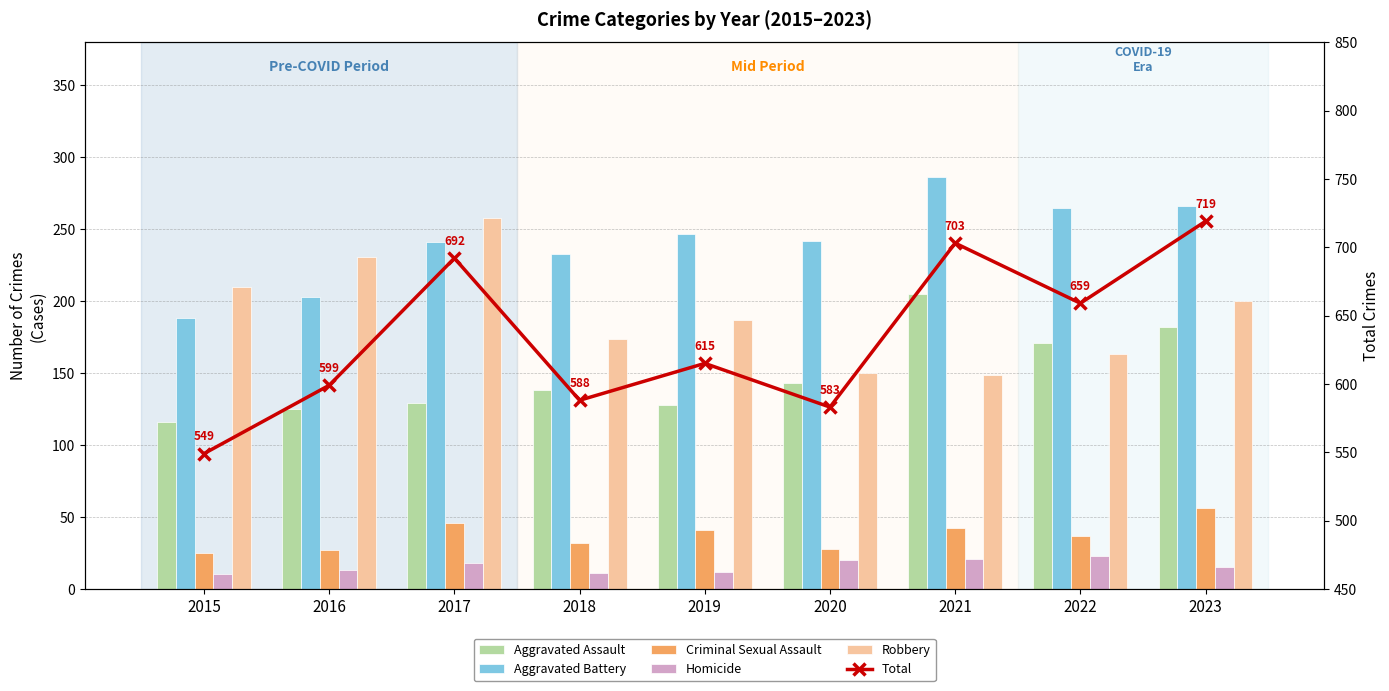

The Aggravated Battery series shows 188 at 2015. True or false?

True